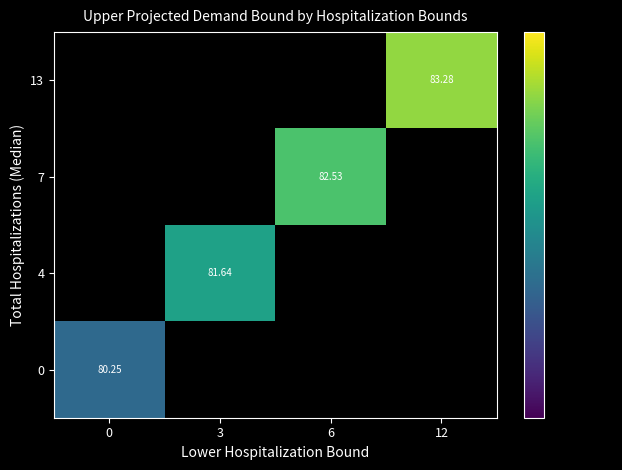

Is the value of 13 at 12 greater than the value of 7 at 6?

Yes